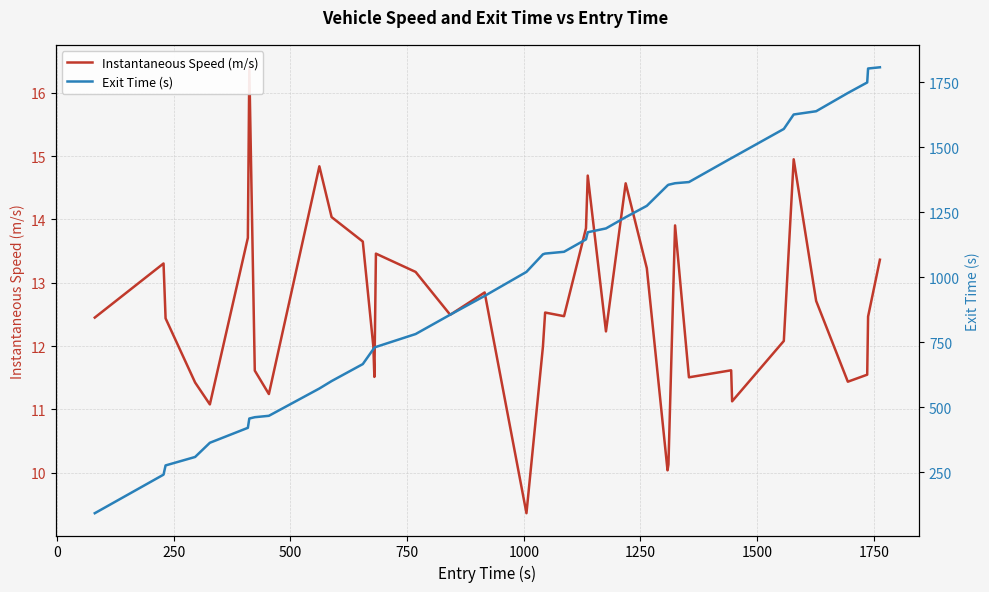

List the series in order of their peak value, lowest first.

Instantaneous Speed (m/s), Exit Time (s)